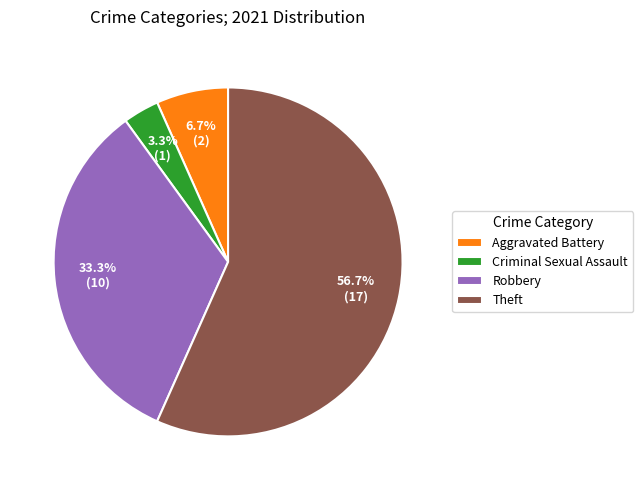

Between Aggravated Battery and Criminal Sexual Assault, which is larger?

Aggravated Battery